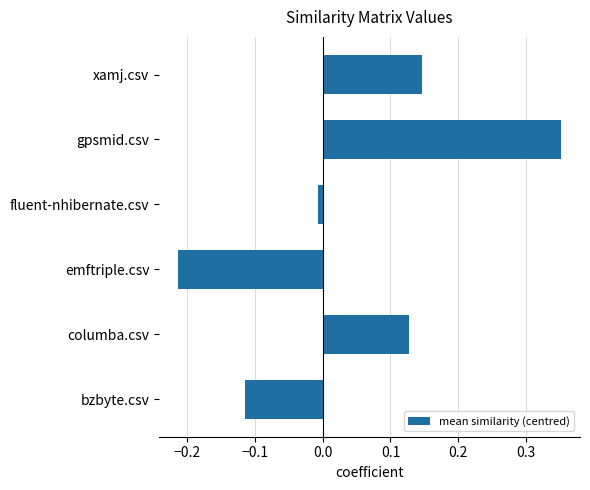

List the labels in order of value, smallest first.

emftriple.csv, bzbyte.csv, fluent-nhibernate.csv, columba.csv, xamj.csv, gpsmid.csv